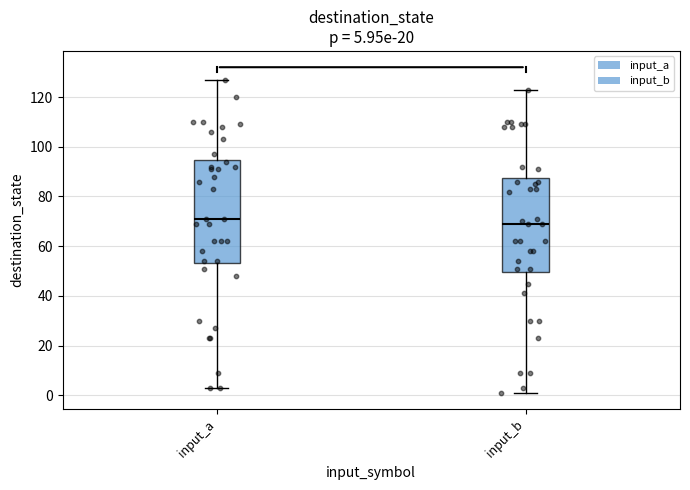

Which box is the tallest, from its lower edge to its upper edge?

input_a